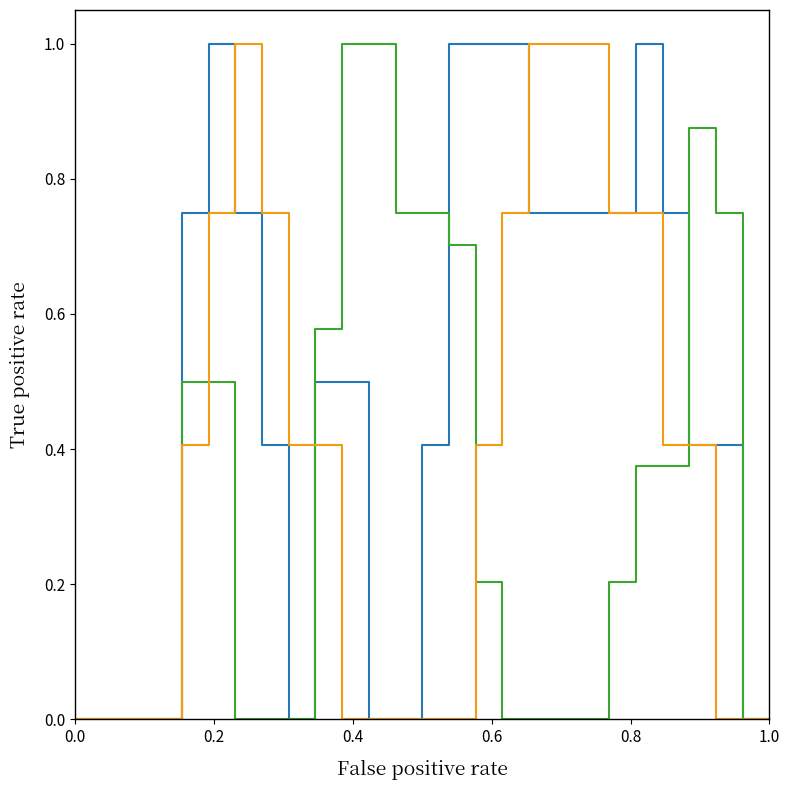

Does the chart display data point markers on the line(s)?

No